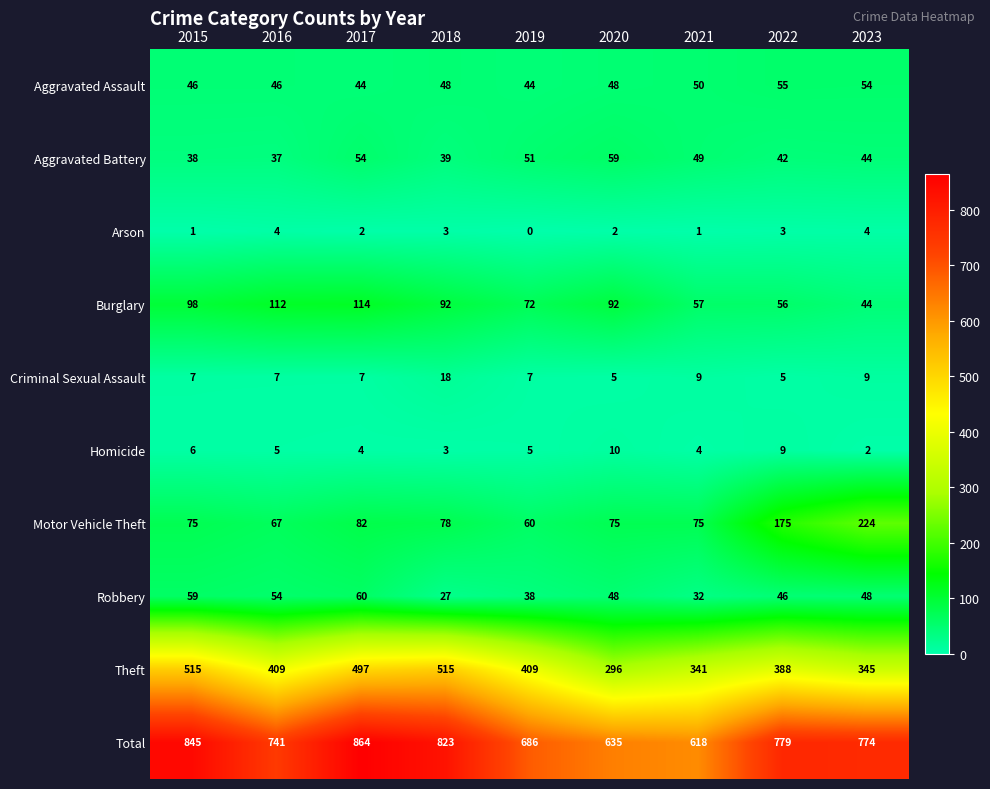

Which series has the largest range (max minus min)?

Total